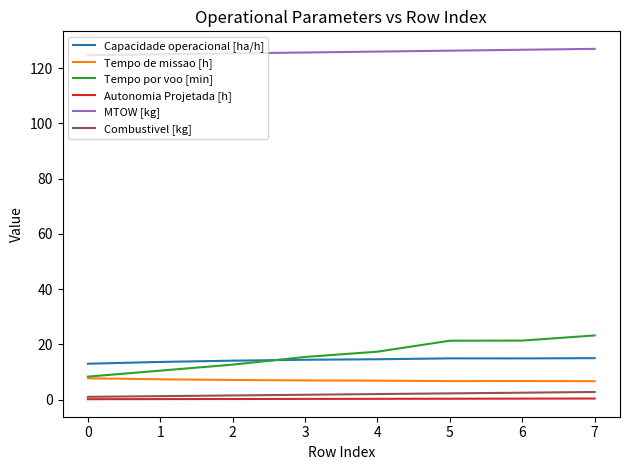

What is the difference between the maximum and minimum values in the MTOW [kg] series?

2.3